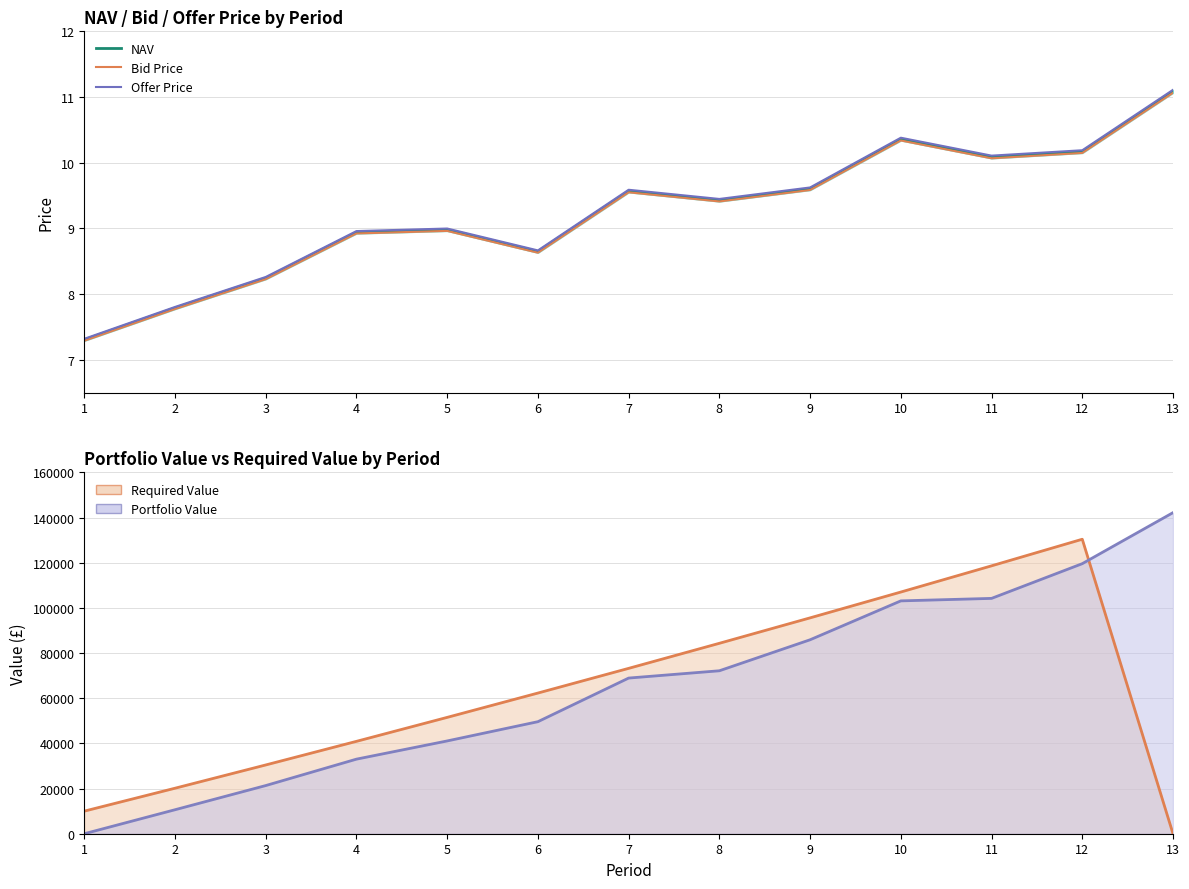

How many values in the Offer Price series exceed 9?

7